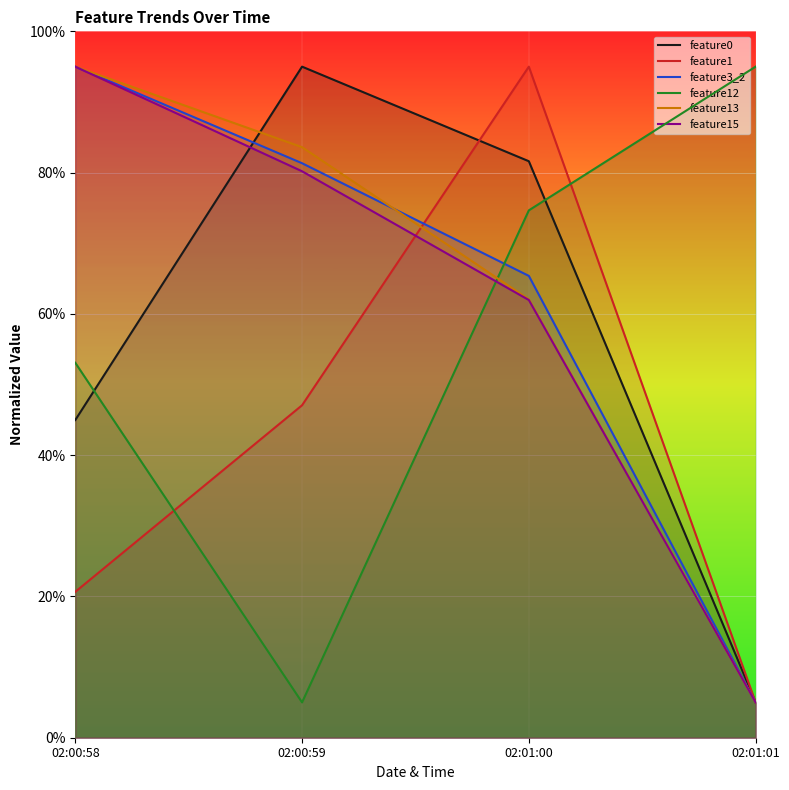

What position from the left is 02:00:59?

2